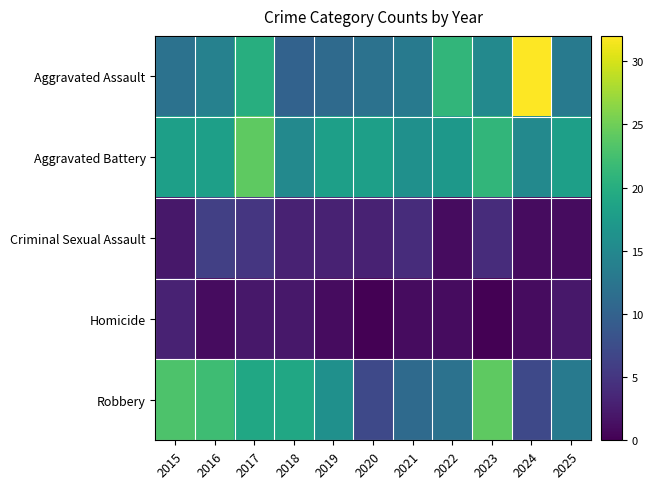

Rank the series by their maximum value, from lowest to highest.

Homicide, Criminal Sexual Assault, Aggravated Battery, Robbery, Aggravated Assault